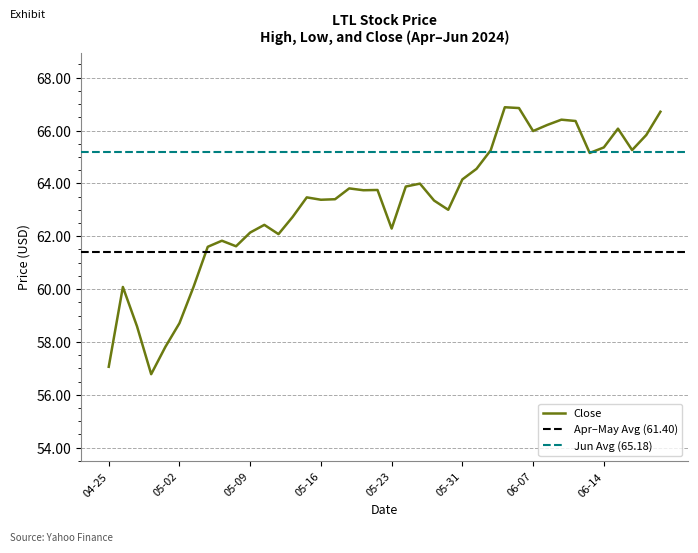

Count the number of data series in this chart.

3